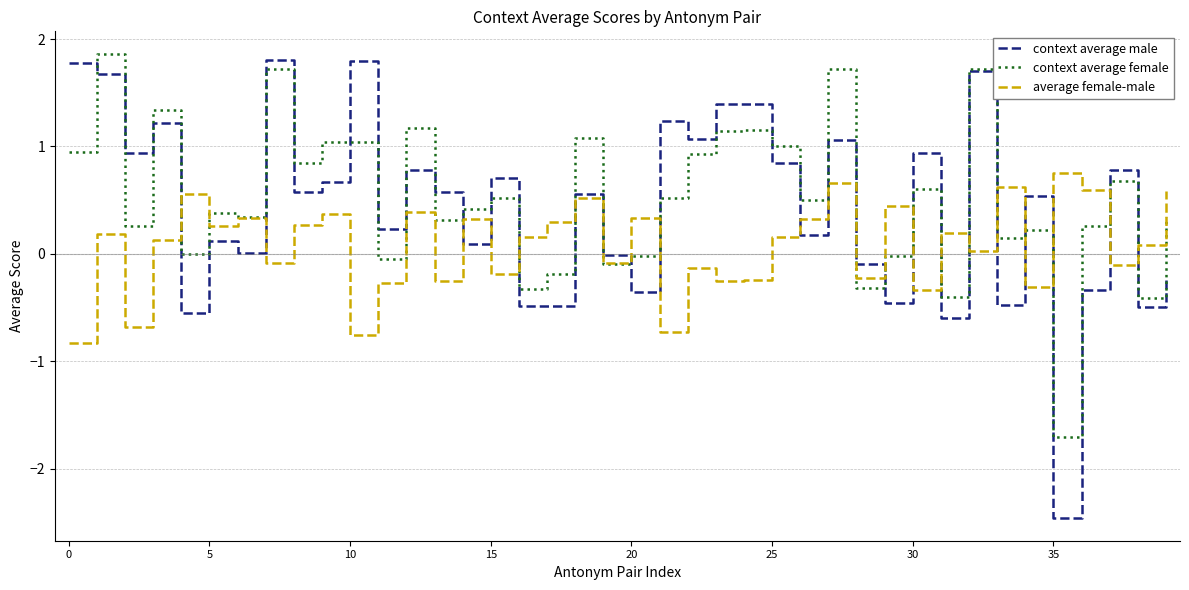

Which series has the largest range (max minus min)?

context average male